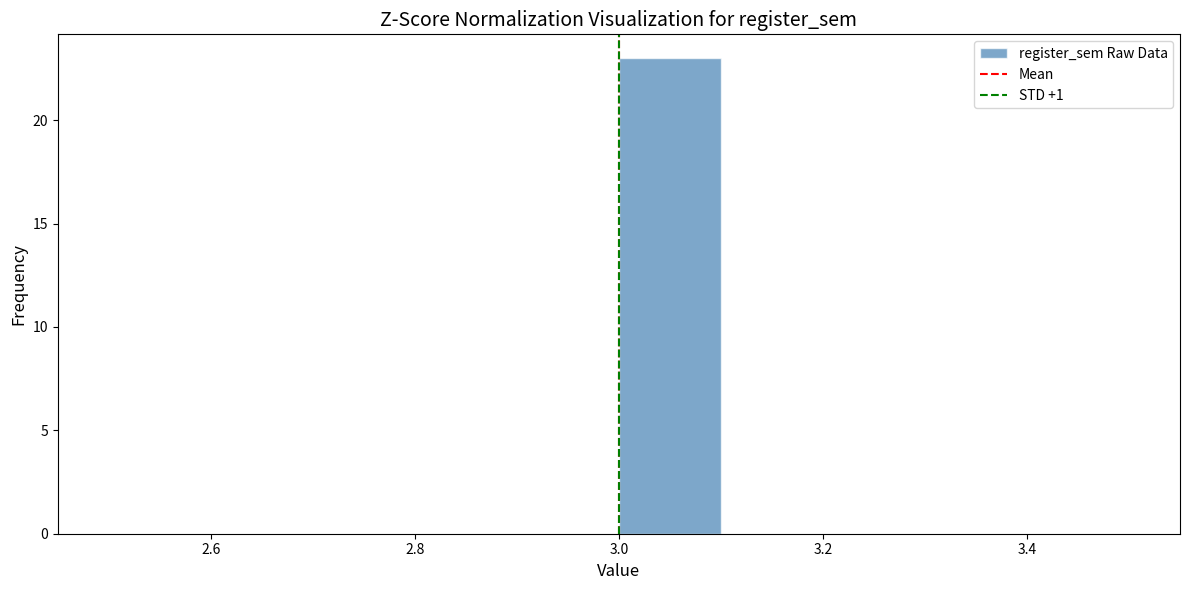

Which range on the x-axis has the tallest bar?

3.0 to 3.1